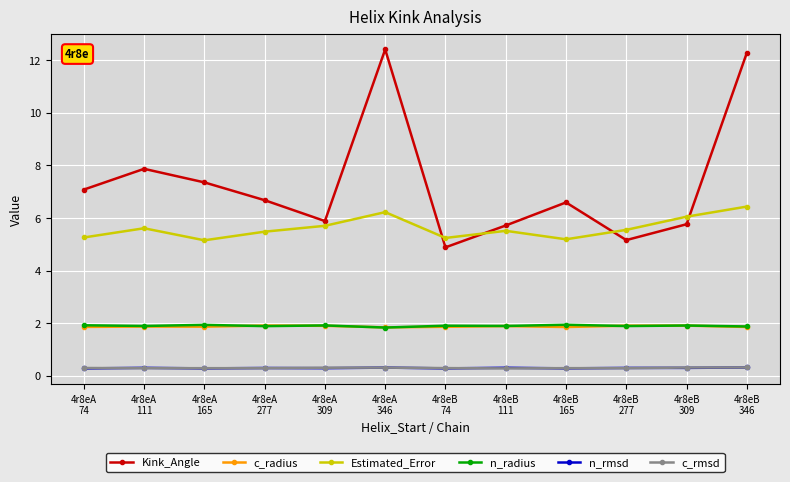

Which series has the largest total across all categories?

Kink_Angle